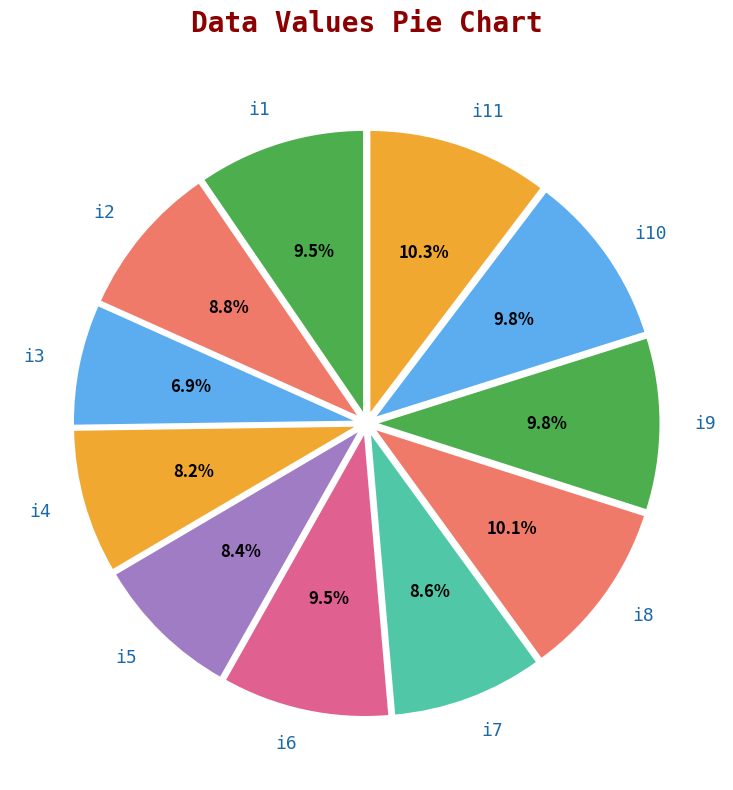

What is the ratio of the value at i7 to the value at i9?

0.9